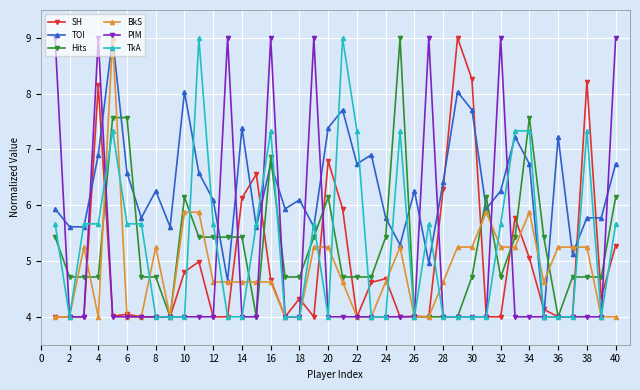

At how many categories does at least one series exceed 6?

31